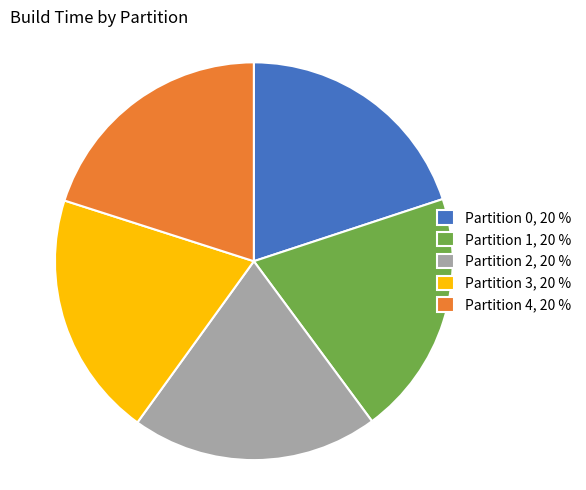

Approximately how many times larger is the value at Partition 2 compared to Partition 0?

1.0